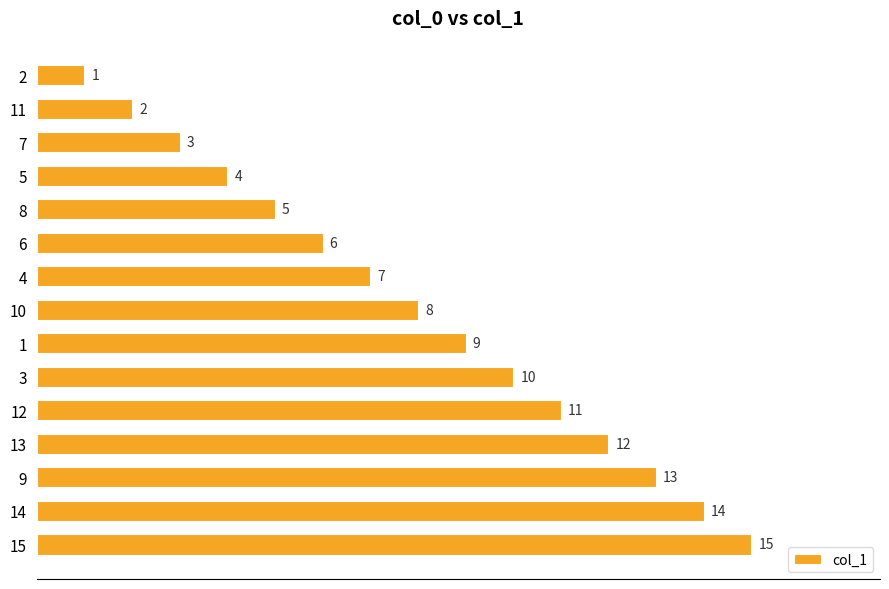

What is the sum of all values?

120